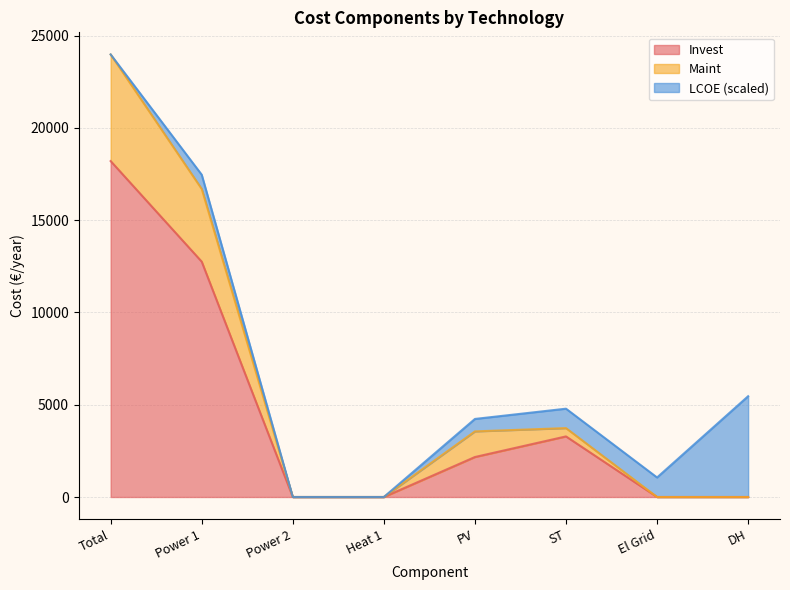

True or false: Invest has more than 0 interior local peaks.

True